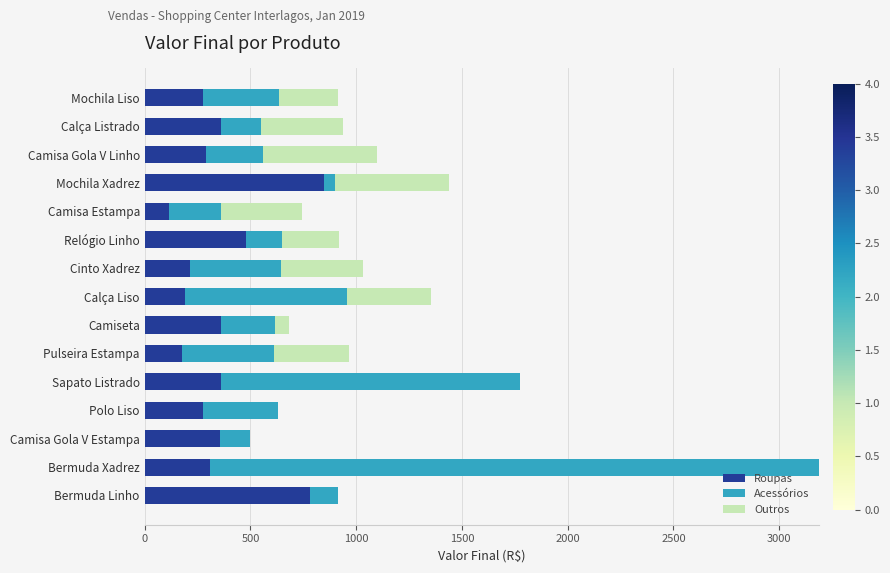

What is the total value across all series at Camisa Estampa?

743